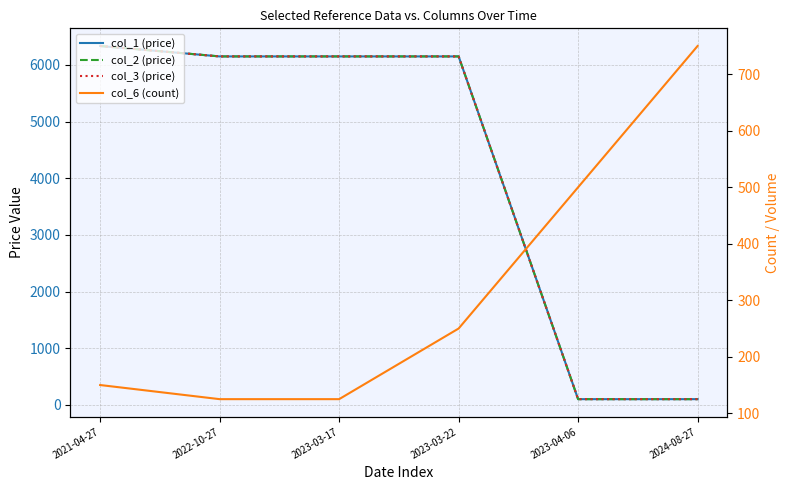

What is the greatest value displayed?

6334